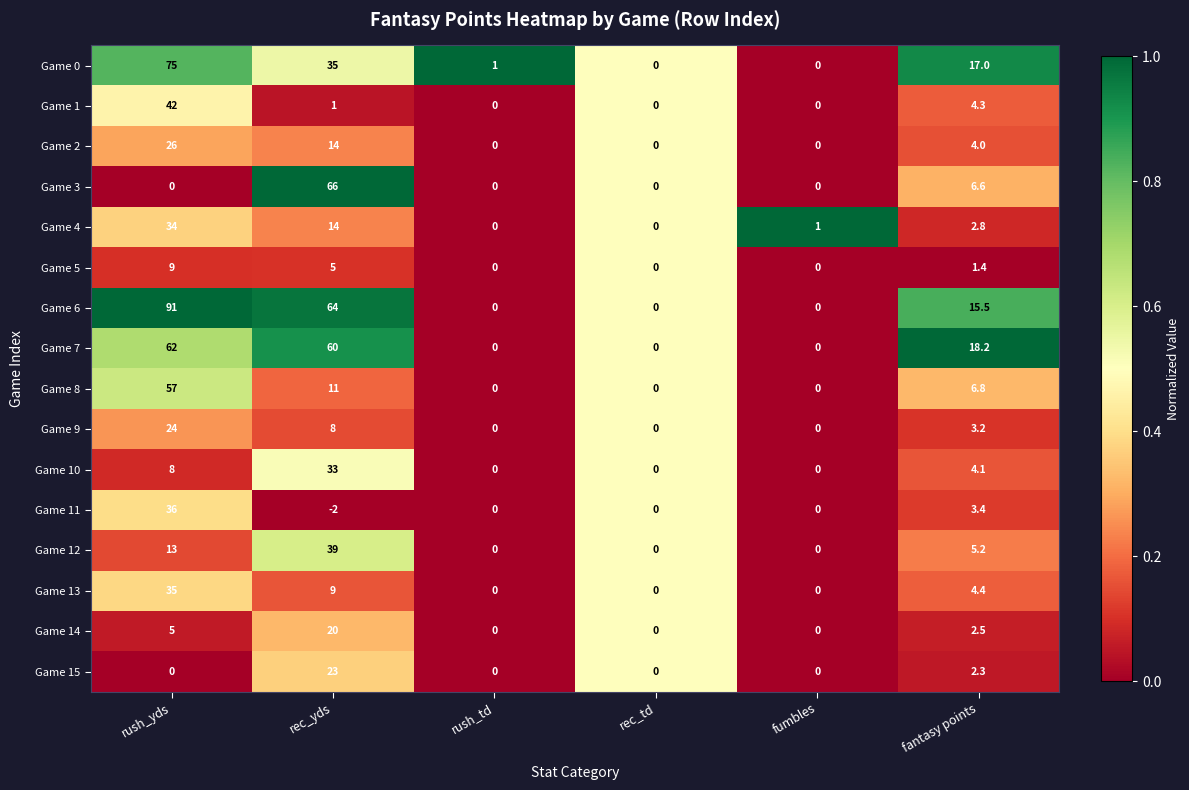

Which series has the largest range (max minus min)?

Game 6